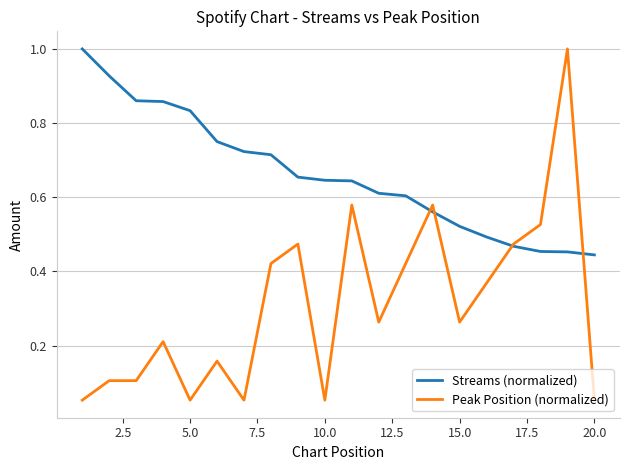

What is the maximum value shown in the chart?

1.0